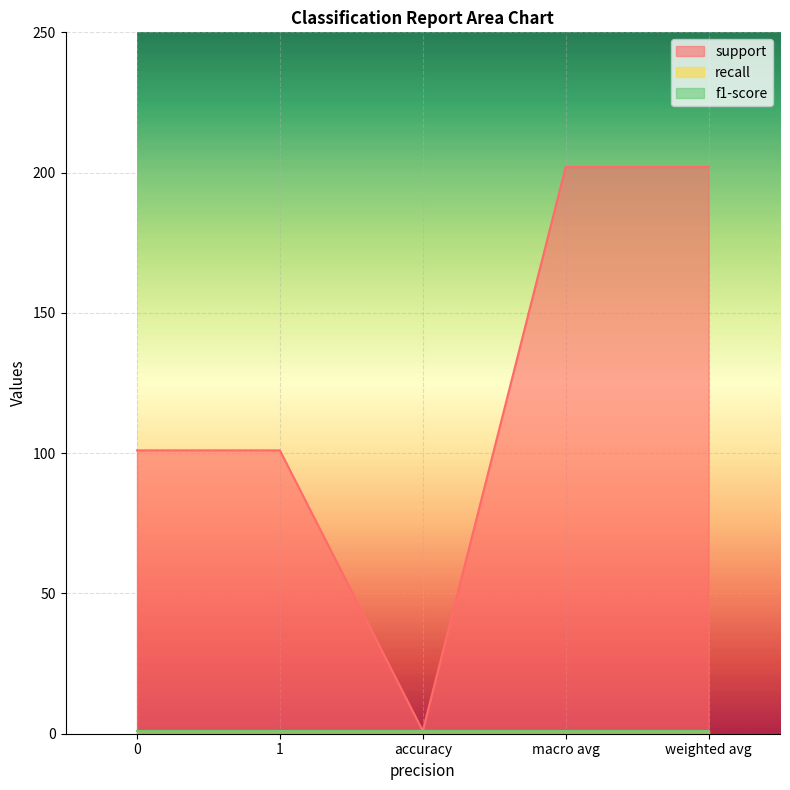

What is the difference between the highest and lowest values at 1?

100